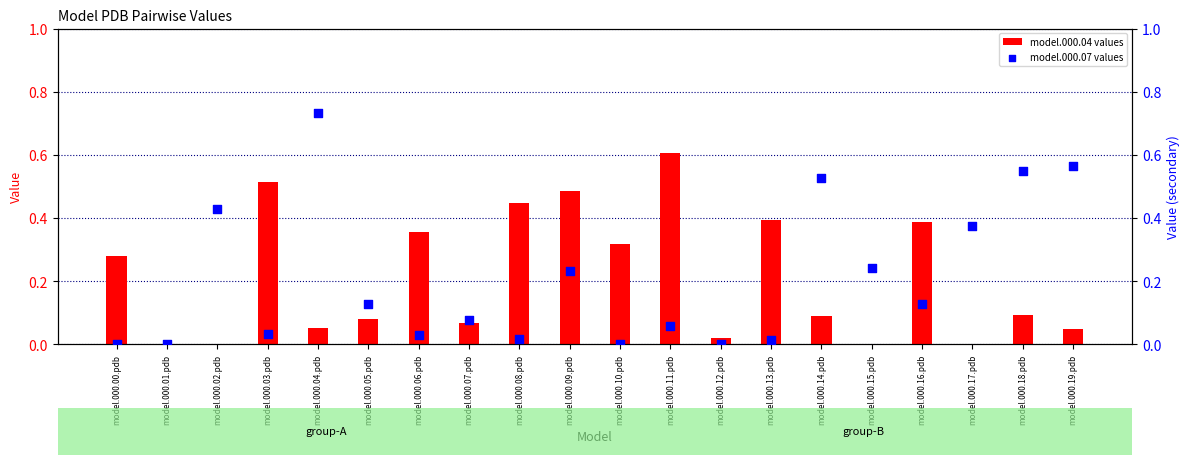

What is the total value across all series at model.000.02.pdb?

0.4